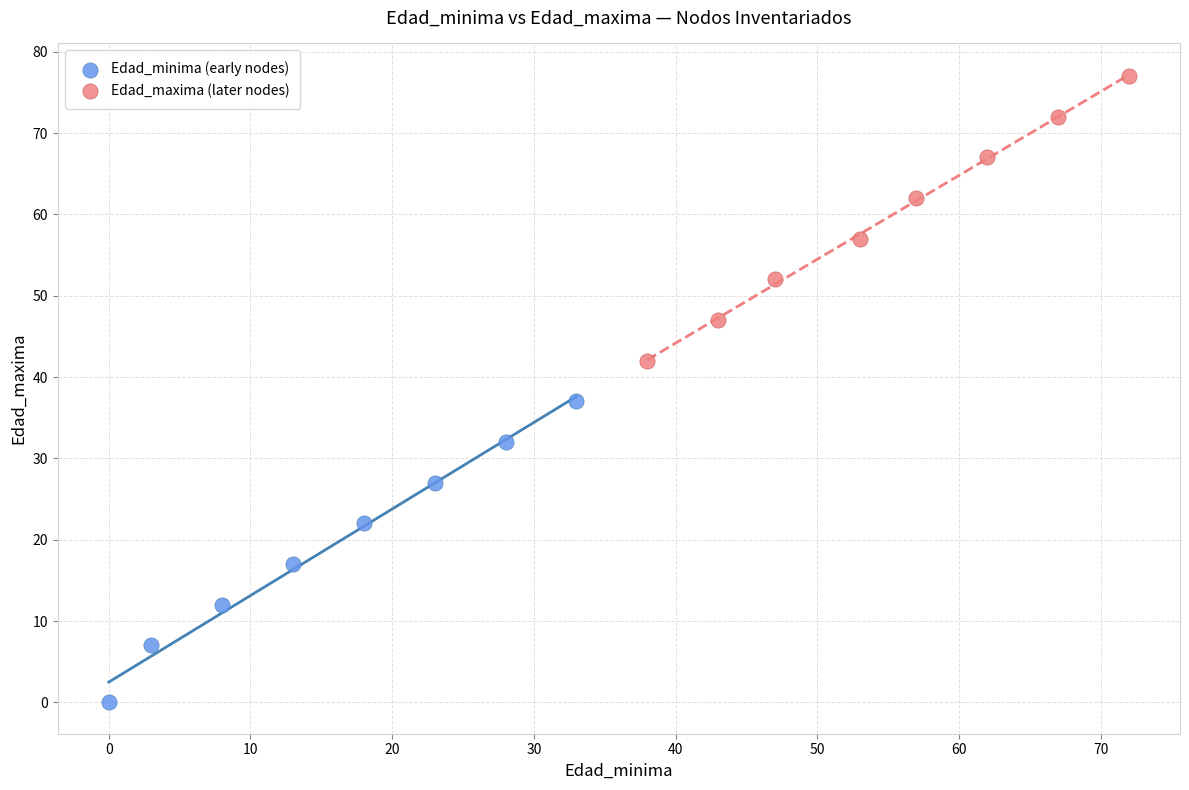

Which series has the widest spread of Y values?

Edad_minima (early nodes)